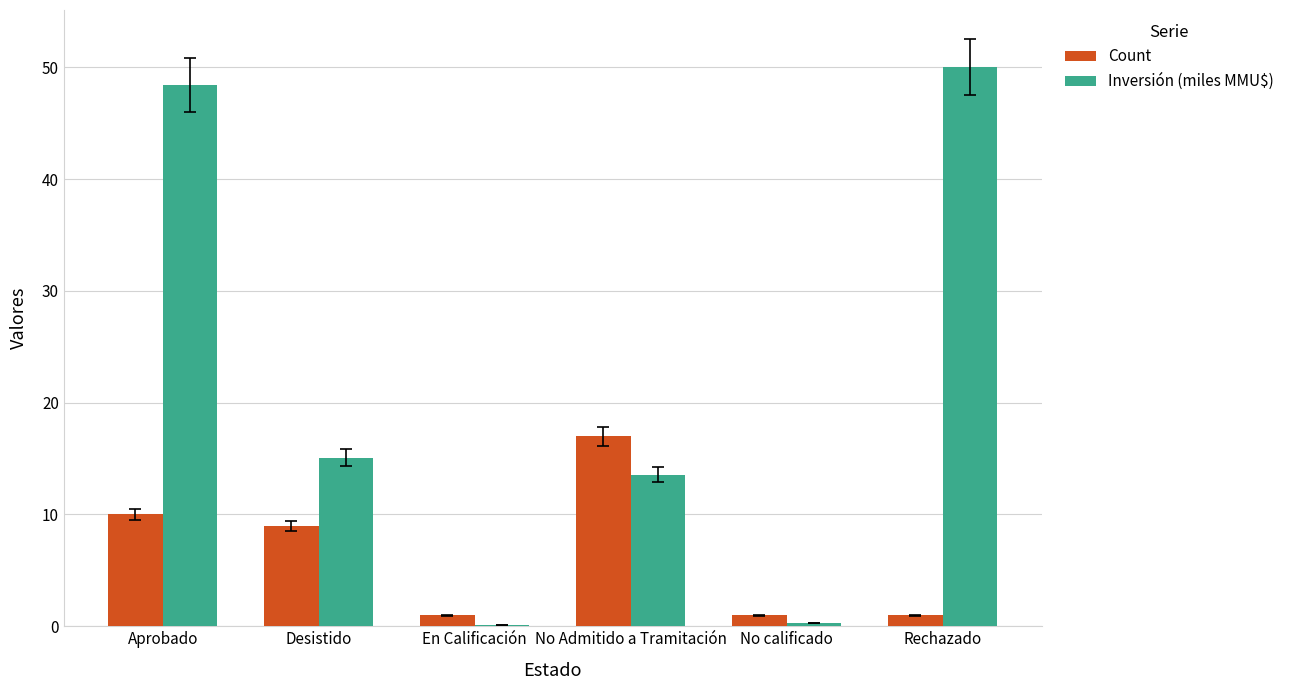

Reading left to right, what are all the values shown in this chart?

Count: Aprobado=10.0	Desistido=9.0	En Calificación=1.0	No Admitido a Tramitación=17.0	No calificado=1.0	Rechazado=1.0
Inversión (miles MMU$): Aprobado=48.4	Desistido=15.1	En Calificación=0.1	No Admitido a Tramitación=13.6	No calificado=0.3	Rechazado=50.0